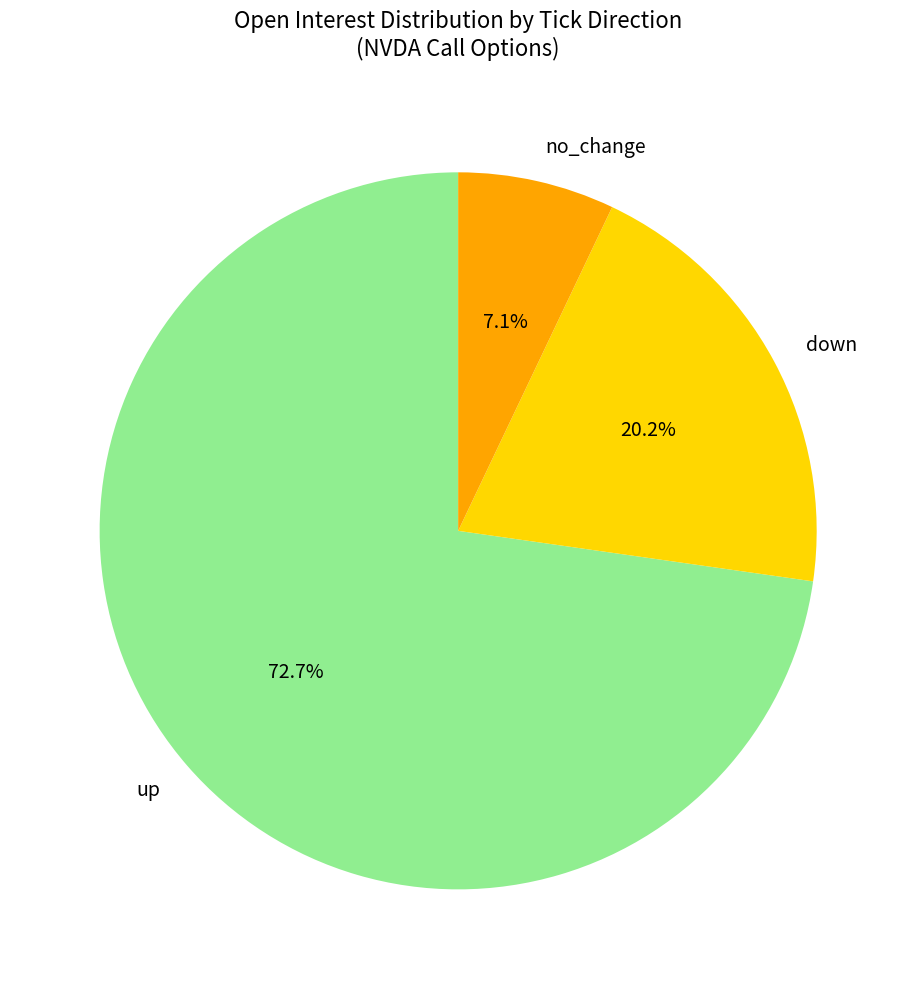

Does any single category account for the majority?

Yes